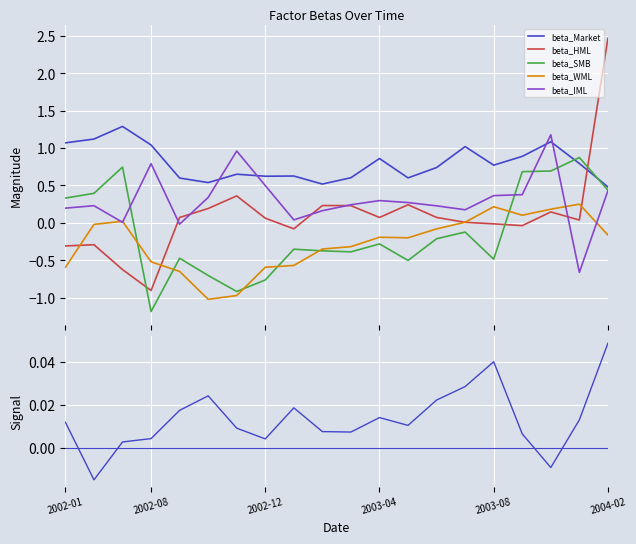

Which series ends up on top after the final intersection of beta_HML and beta_SMB?

beta_HML